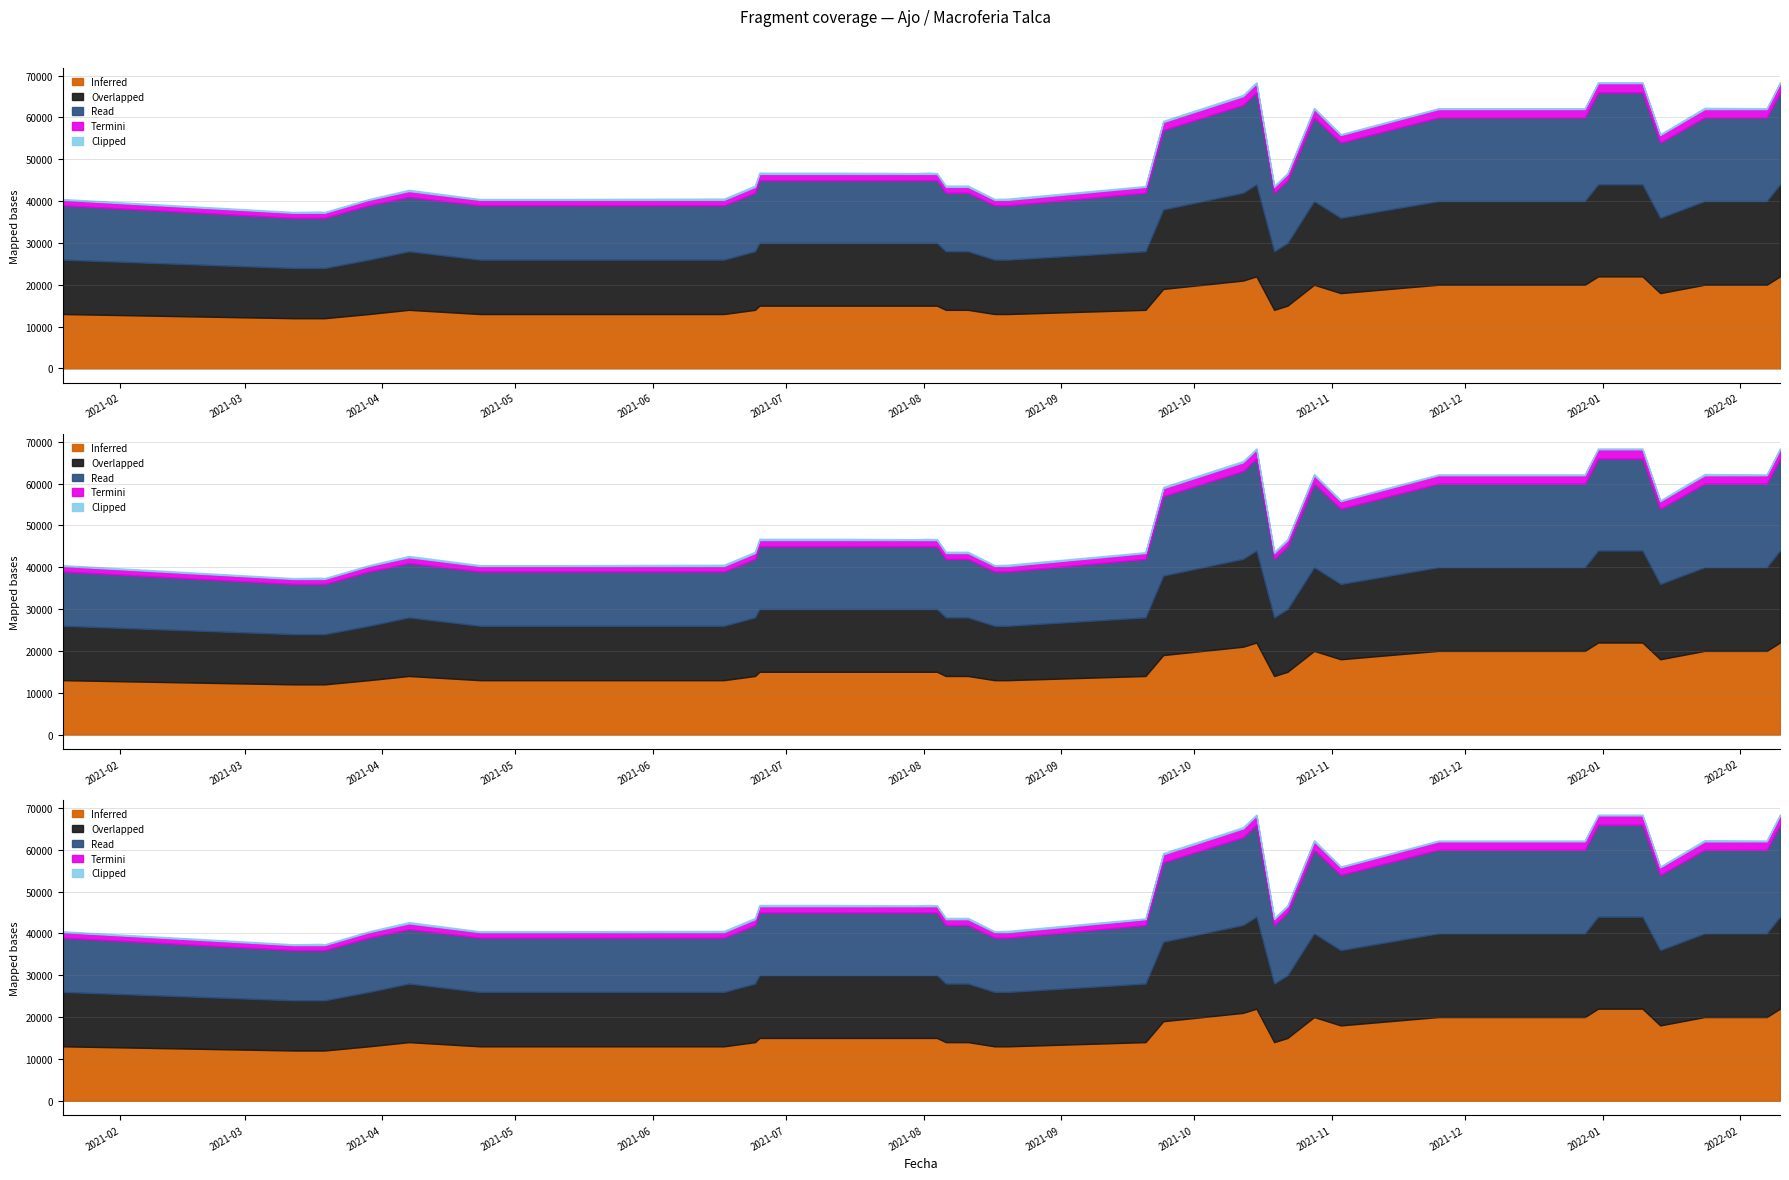

What is the minimum value shown in the chart?

200